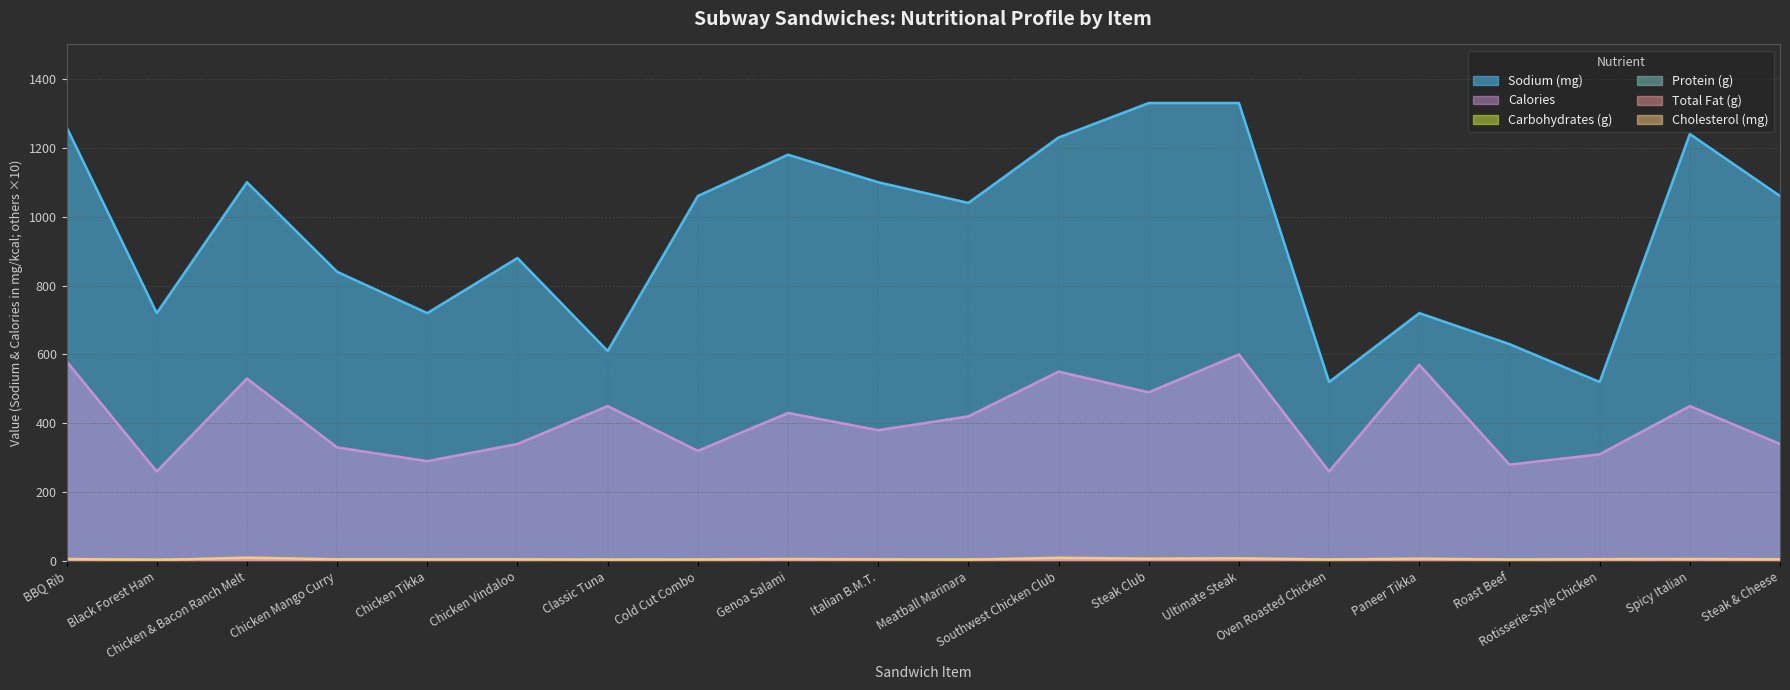

How many intersections are there between Cholesterol (mg) and Carbohydrates (g)?

4